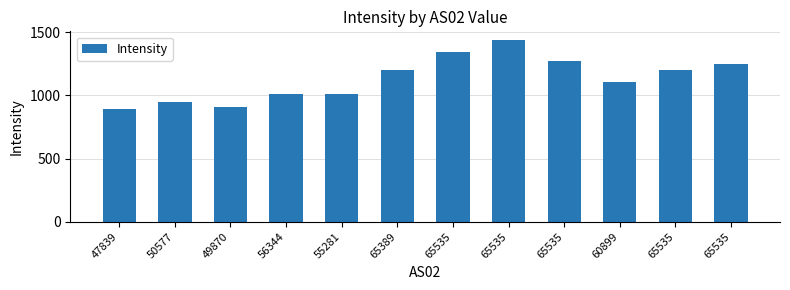

Are the bars horizontal?

No